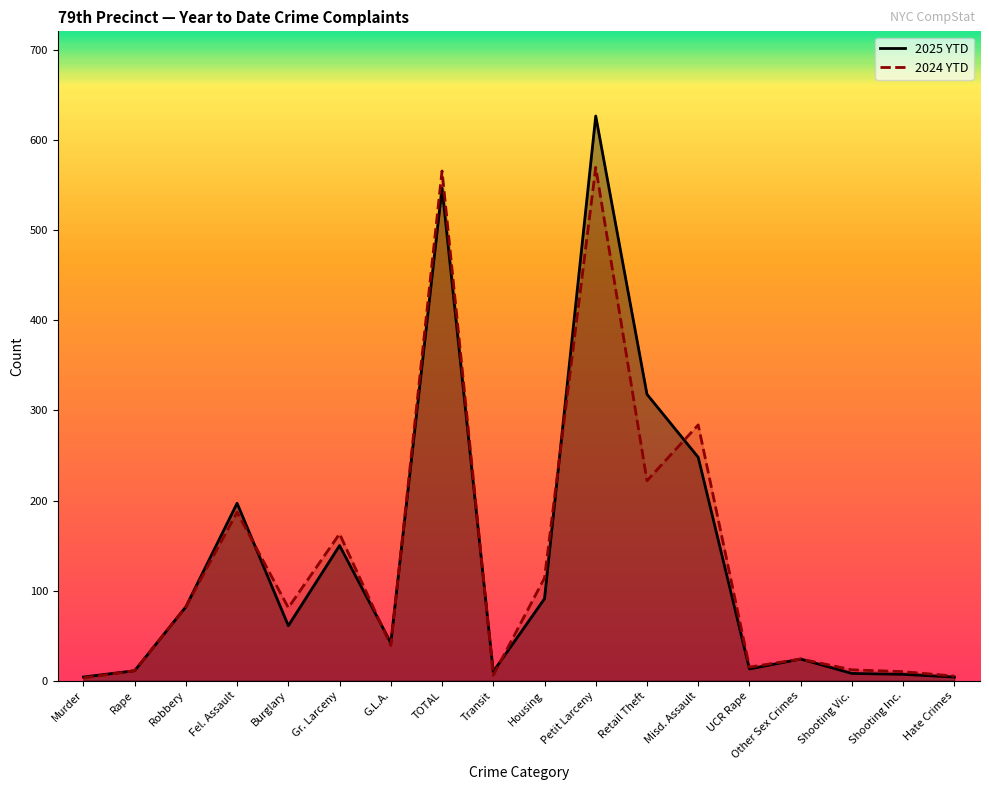

Which series has the largest total across all categories?

2025 YTD